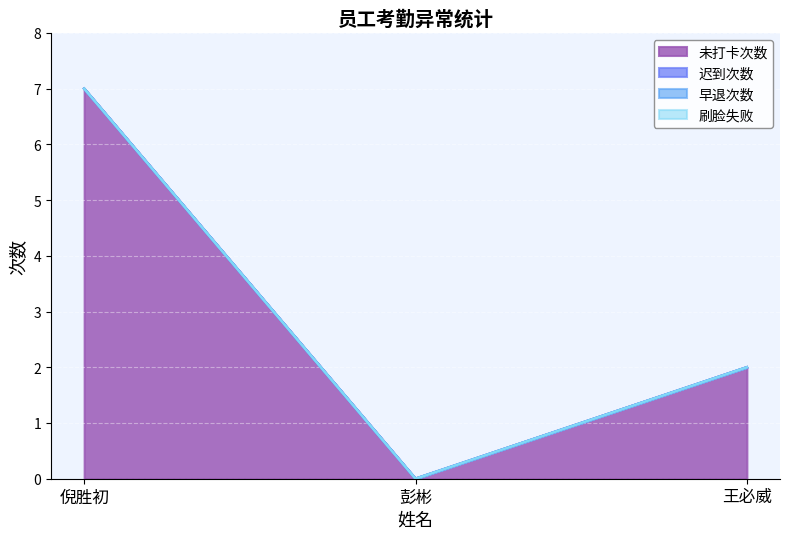

Is the value of 迟到次数 at 彭彬 greater than the value of 未打卡次数 at 倪胜初?

No